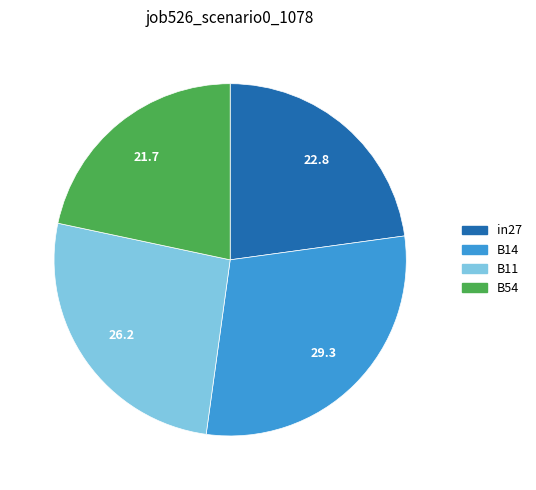

Does any single category account for the majority?

No